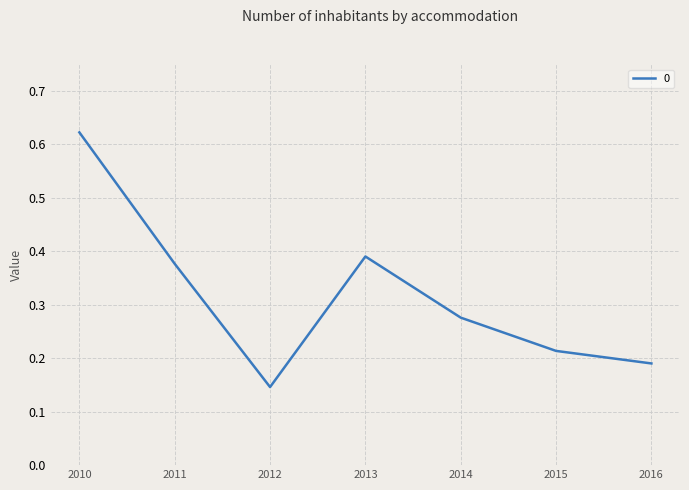

Rank the categories by value from lowest to highest.

2012, 2016, 2015, 2014, 2011, 2013, 2010